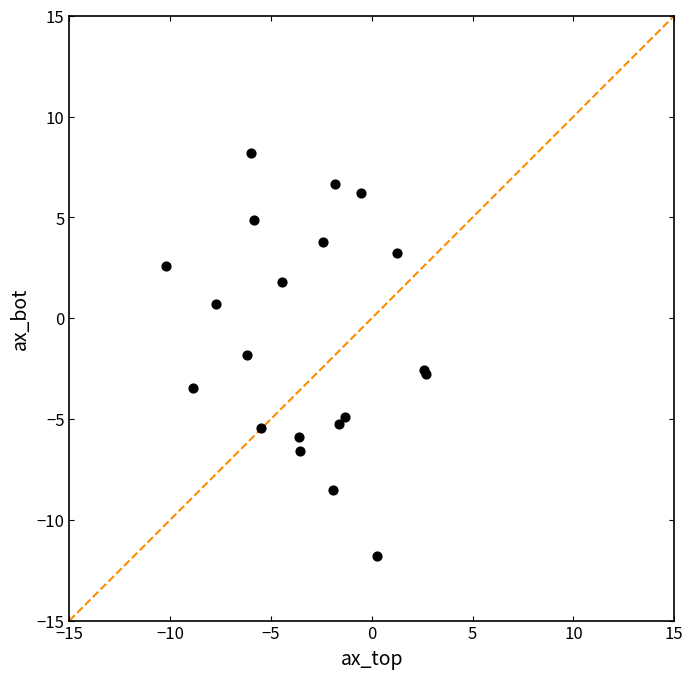

What Y value in the scatter plot is closest to -1?

-1.8